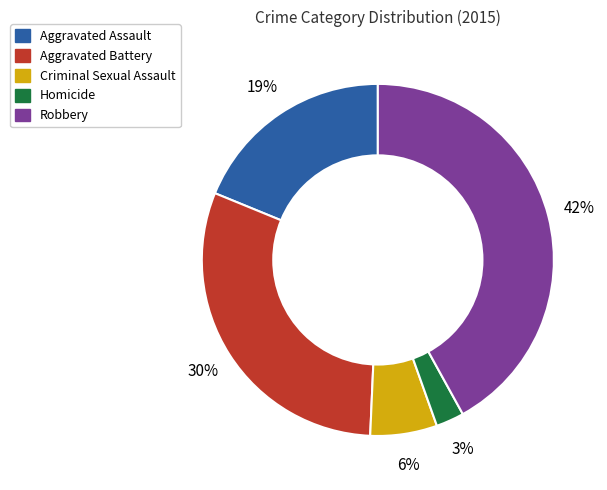

Which slice is the smallest?

Homicide